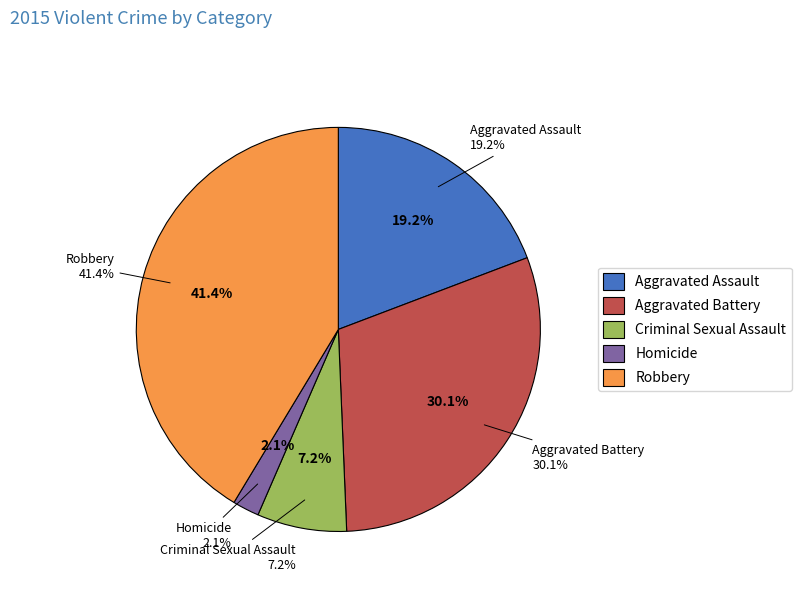

Is there any slice that represents more than half of the pie?

No